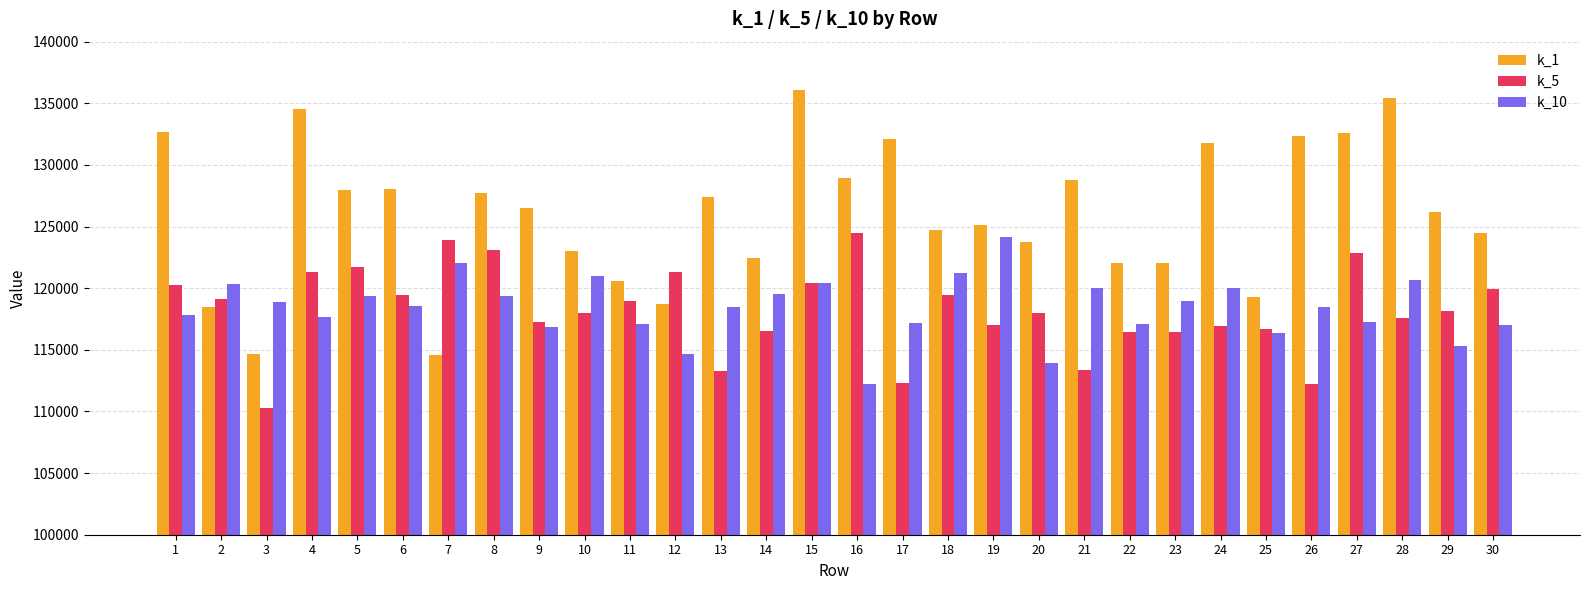

The k_10 series shows 120644.2 at 28. True or false?

True